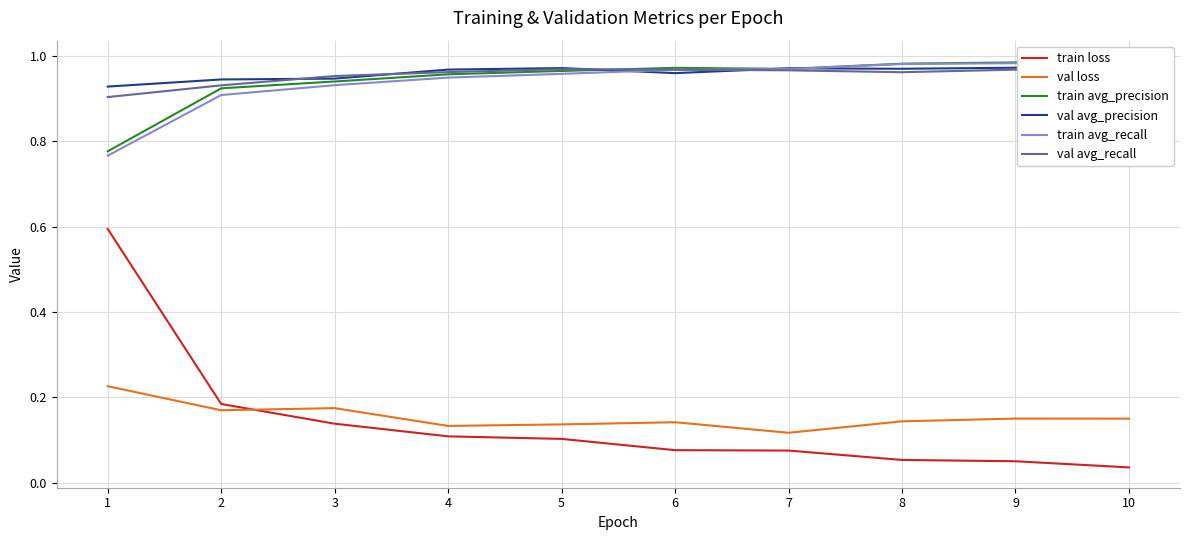

What is the sum of the train avg_precision values at 7 and 9?

2.0